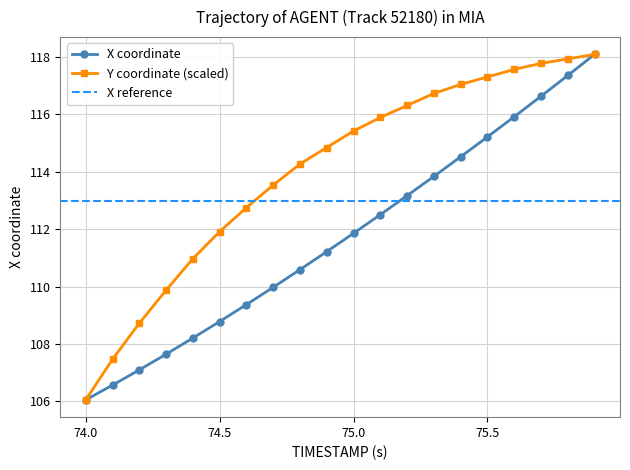

Which series has the largest range (max minus min)?

X